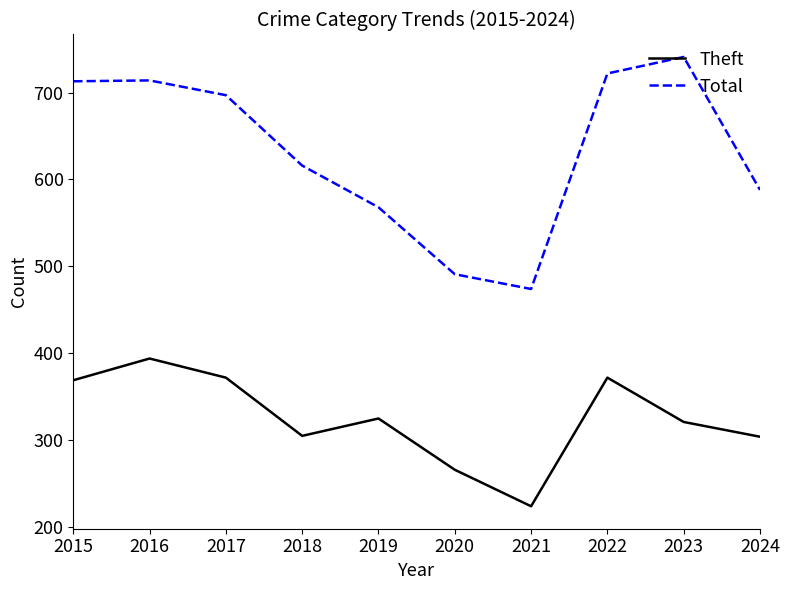

In Total, how many points are higher than both neighbors (excluding endpoints)?

2